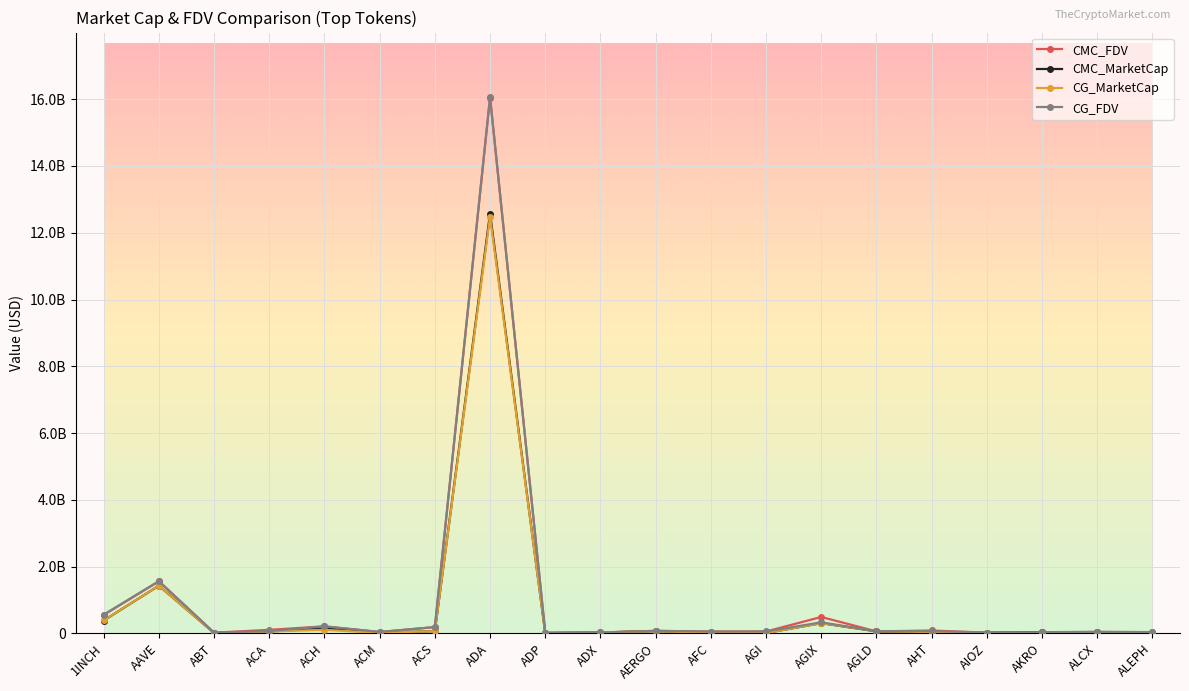

What is the label of the 7th point from the left?

ACS